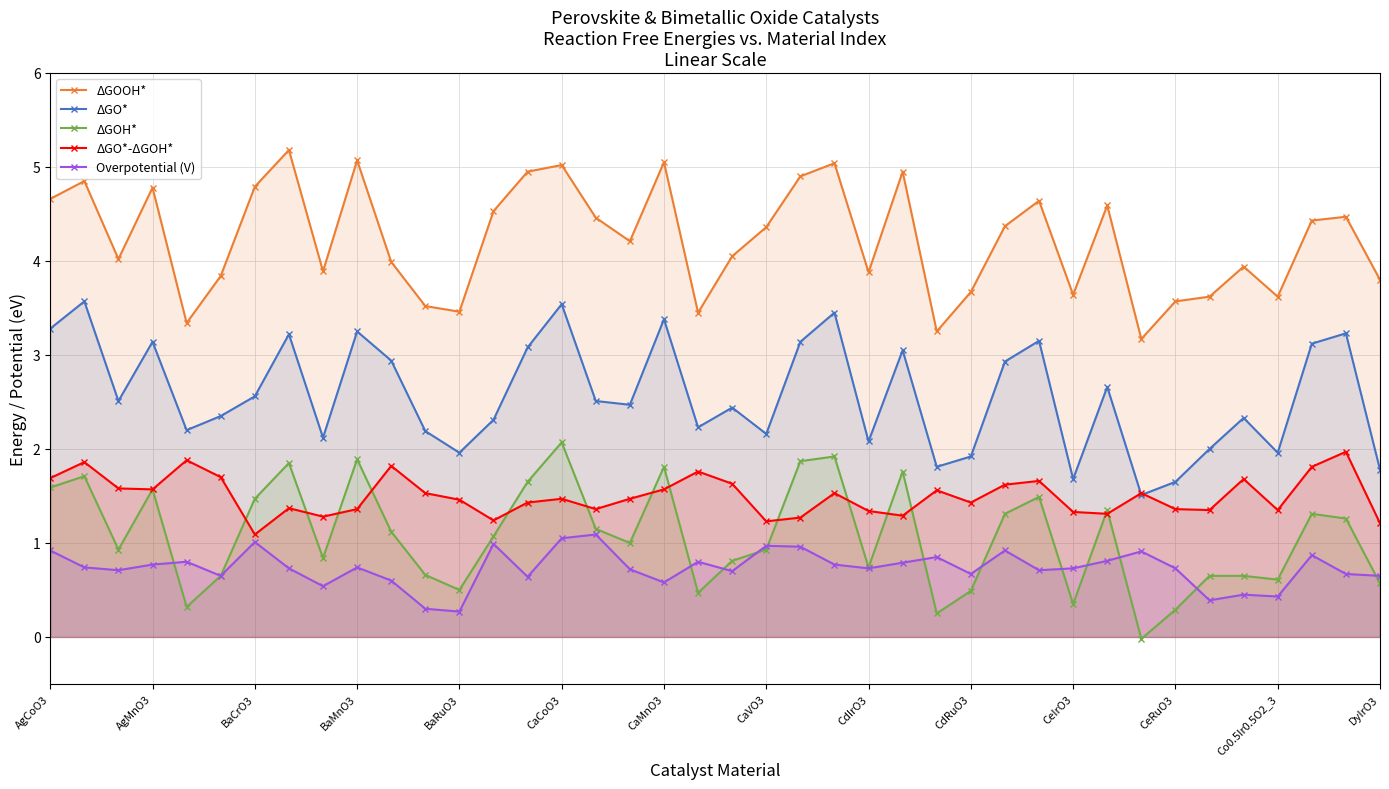

True or false: ΔGO* and ΔGOH* cross at least once.

False